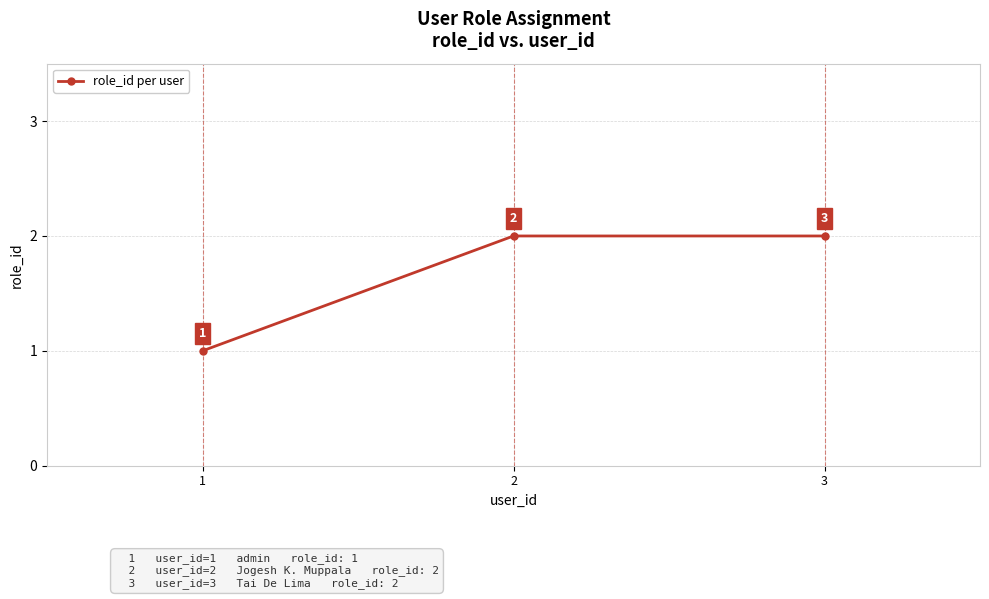

Approximately how many times larger is the value at 2 compared to 1?

2.0